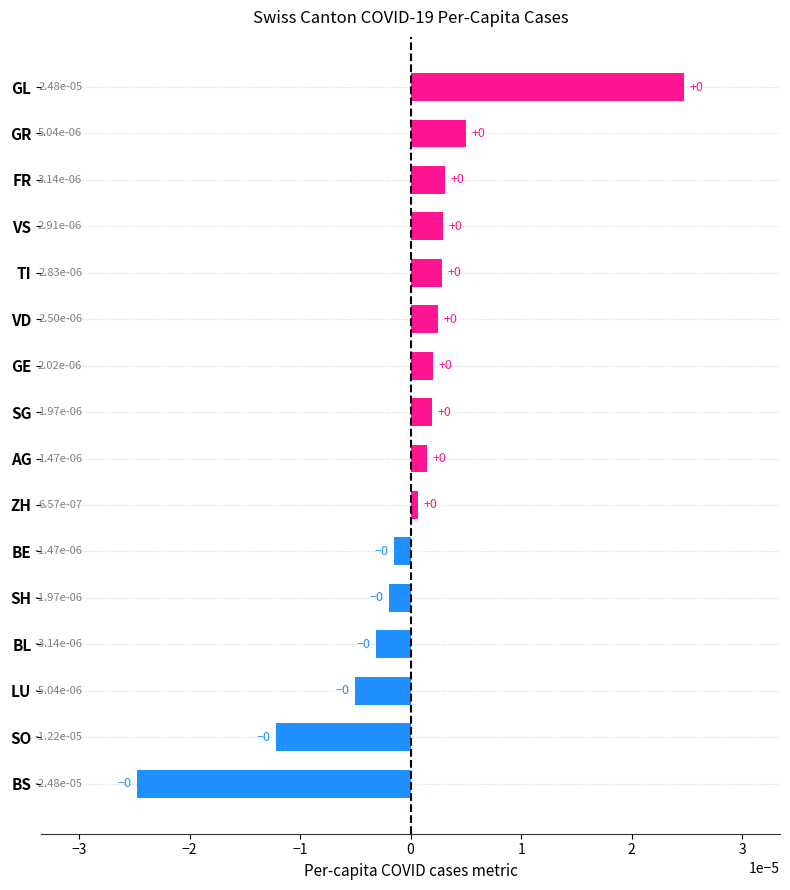

How many distinct data groups are displayed?

1